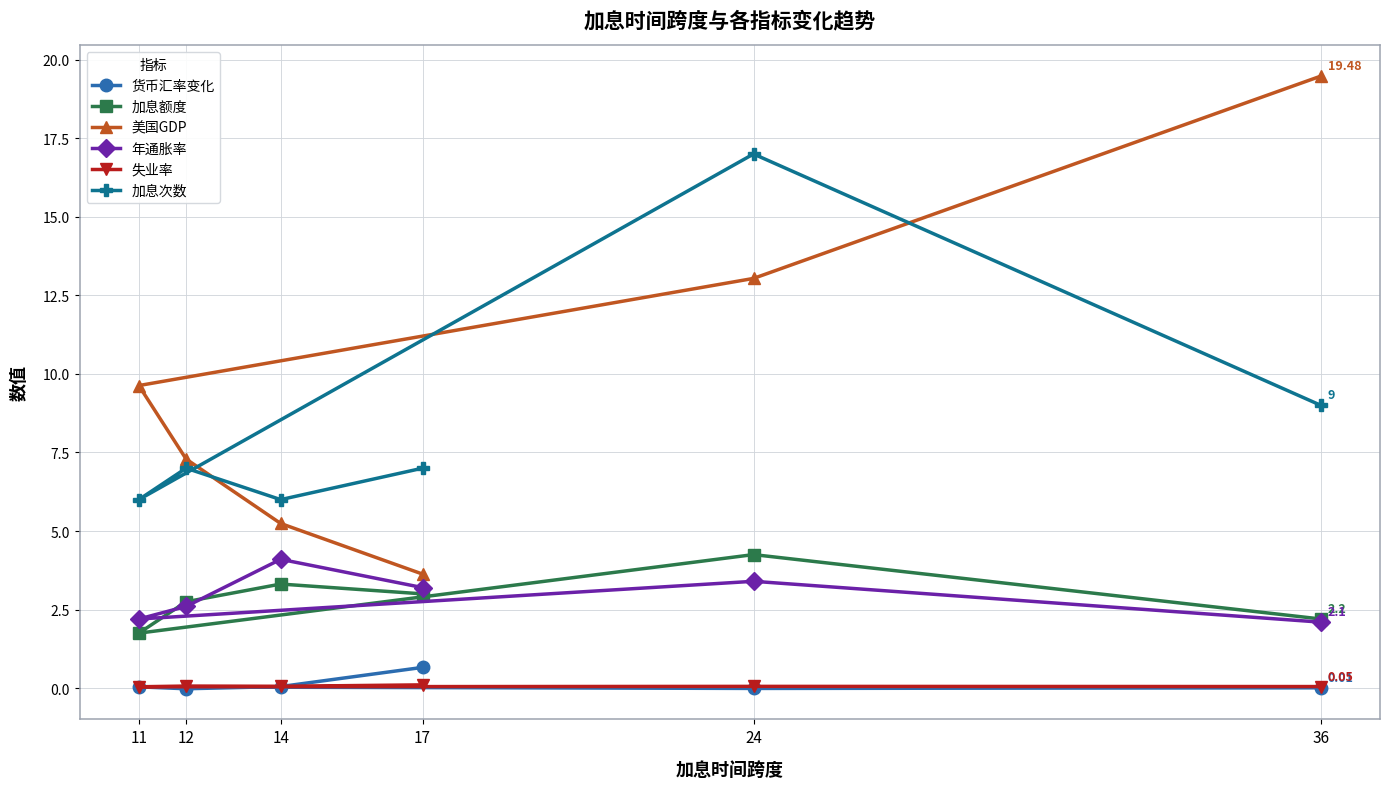

Count the number of categories in the chart.

6